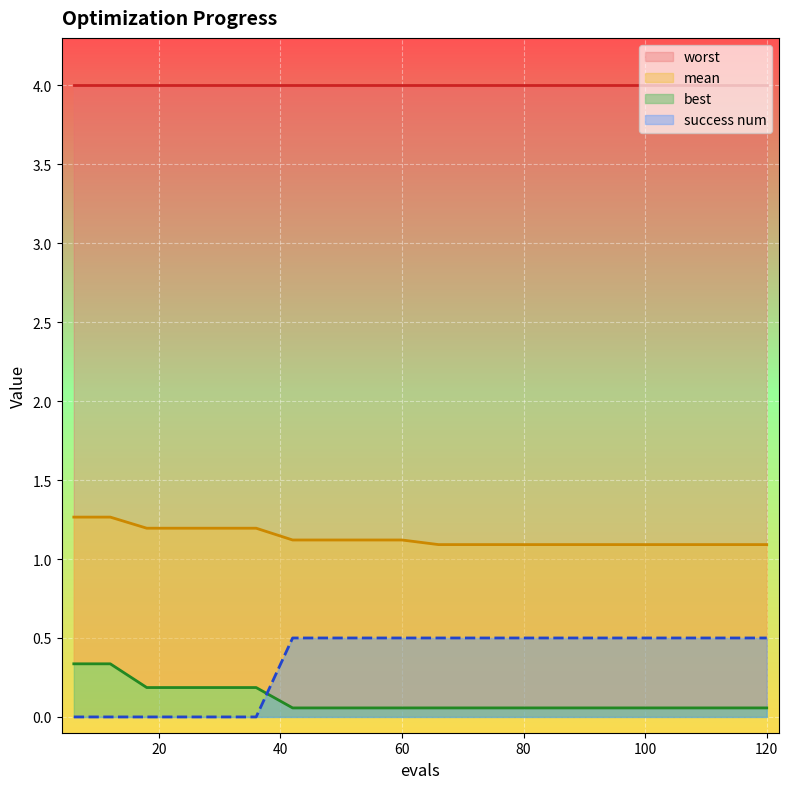

What is the sum of the mean values at 78 and 30?

2.3